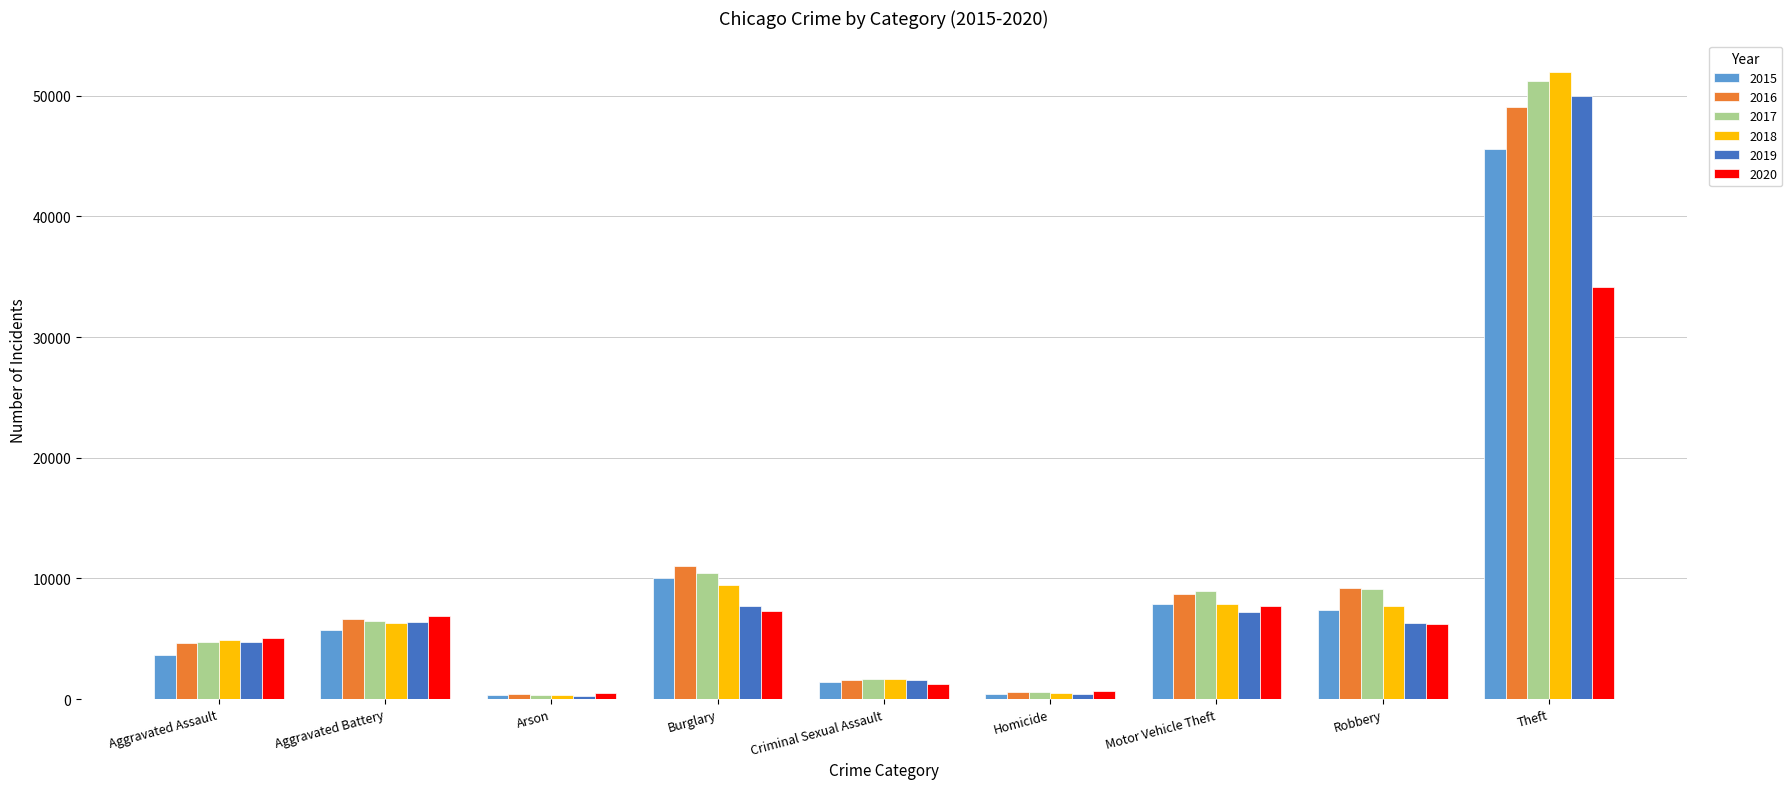

Does the chart contain any negative values?

No